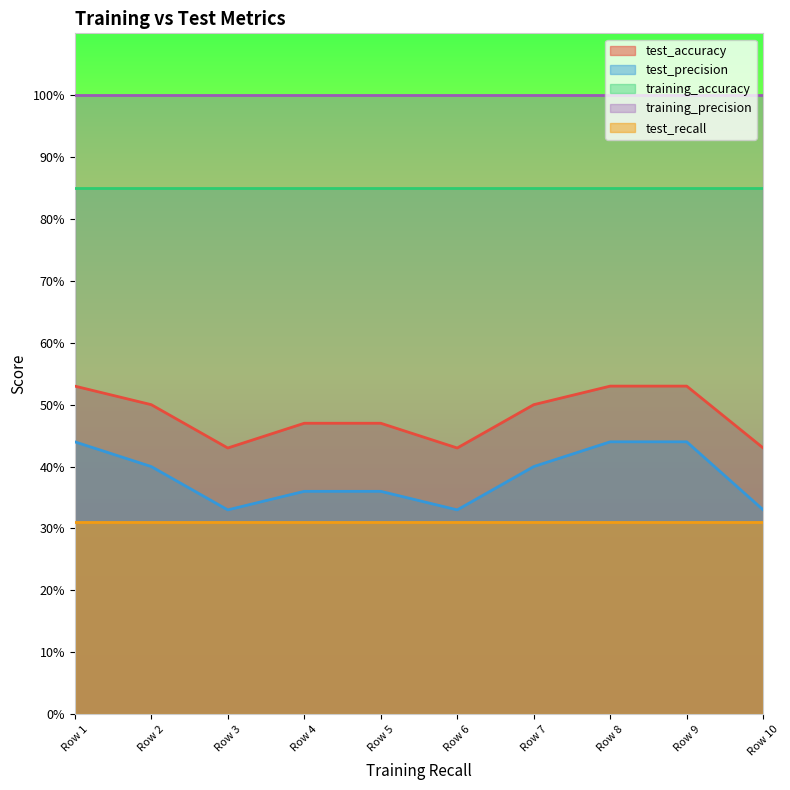

True or false: test_accuracy and test_recall cross at least once.

False